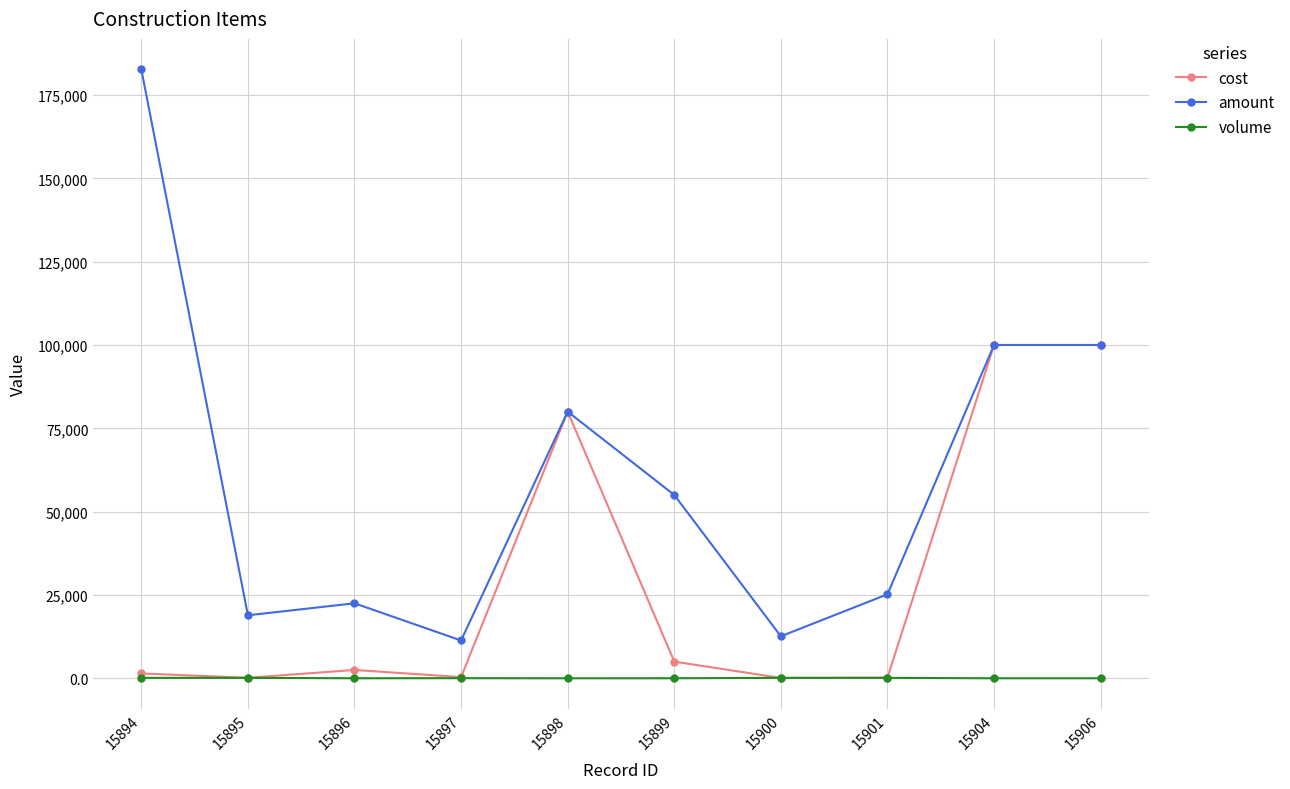

How many lines are shown in the chart?

3